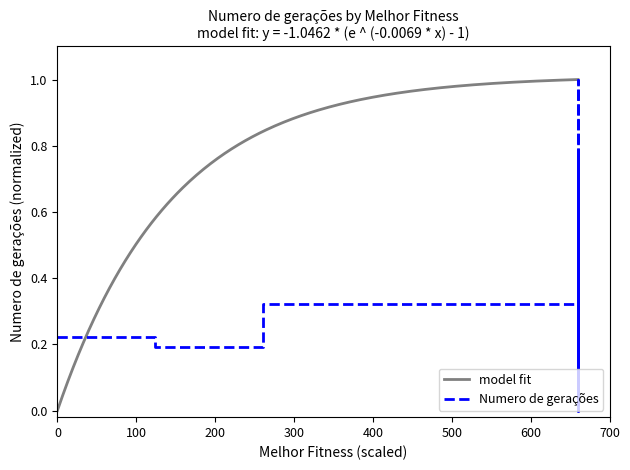

How many data points does each series have?

40